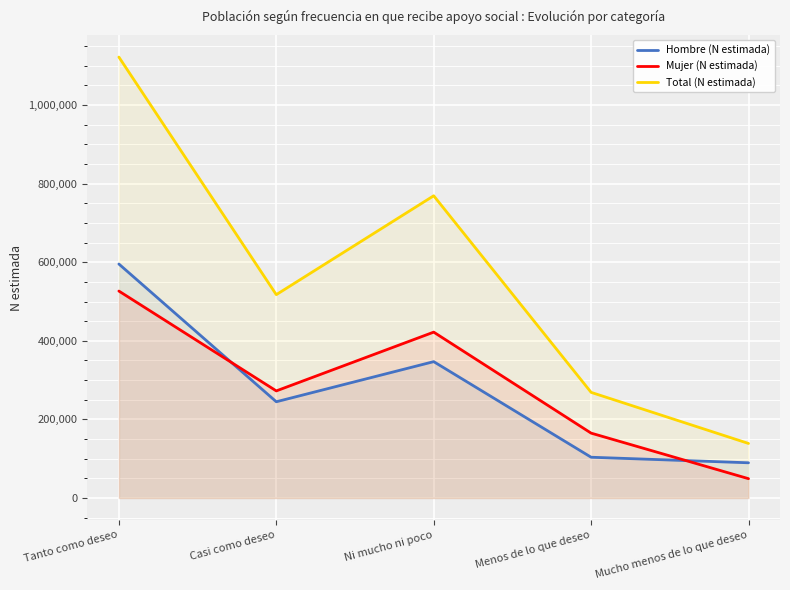

How many lines are shown in the chart?

3